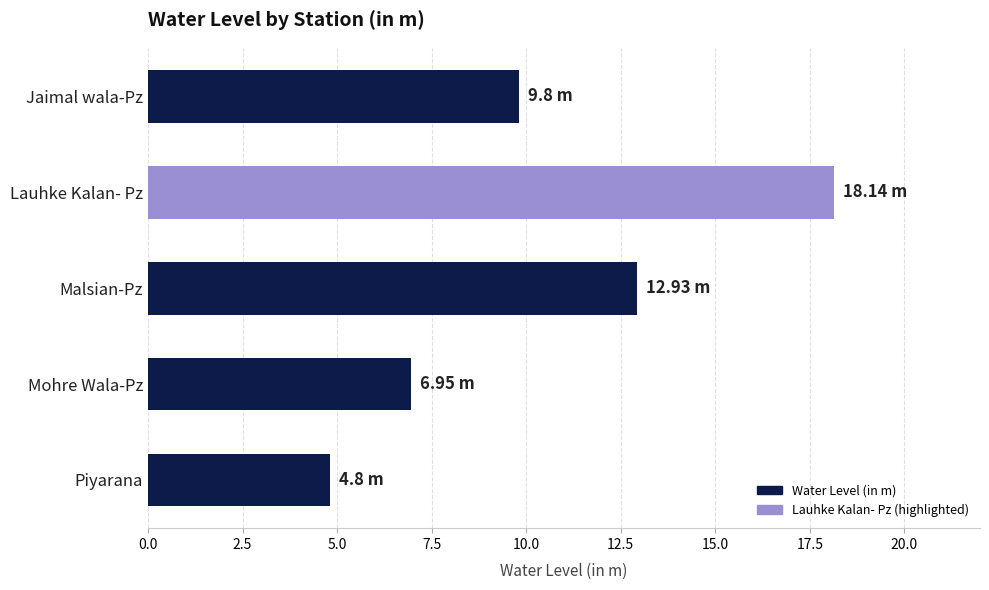

How many categories are shown in the chart?

5